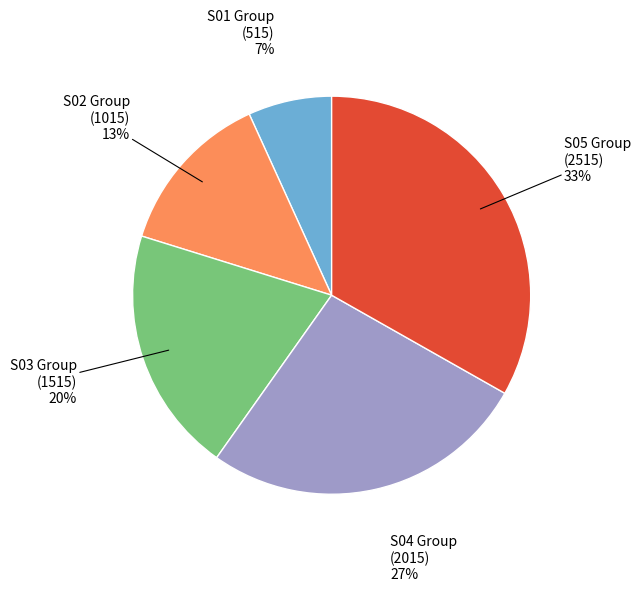

To the nearest percent, what is the difference between the largest and smallest slice percentages?

26%